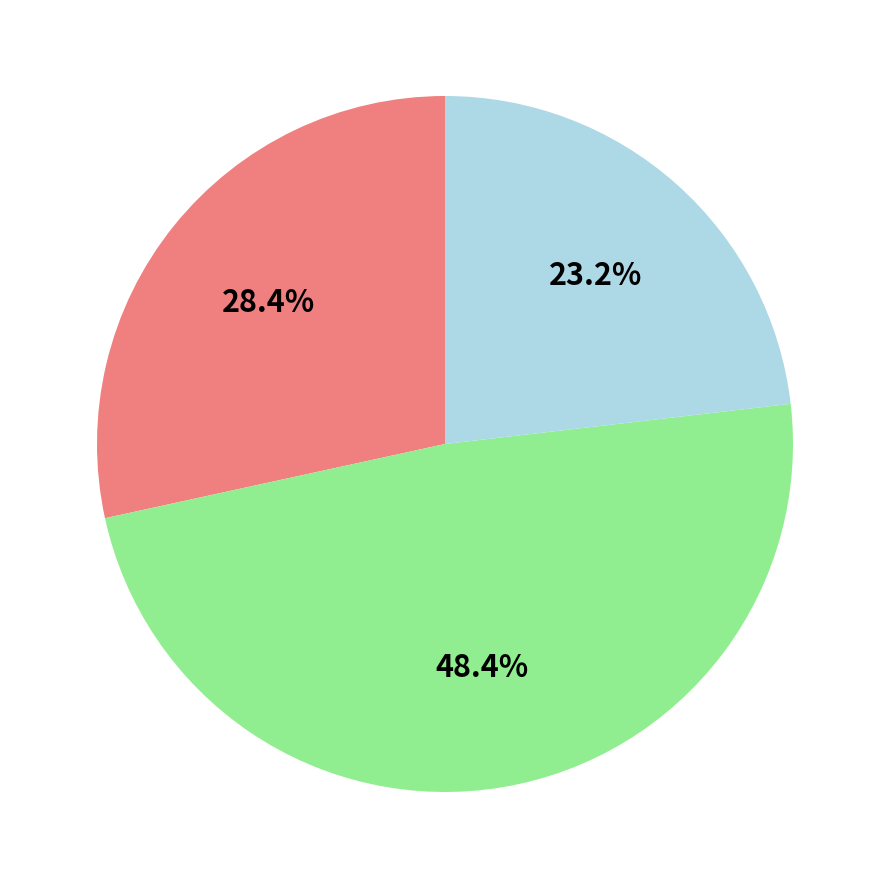

Does any single category account for the majority?

No